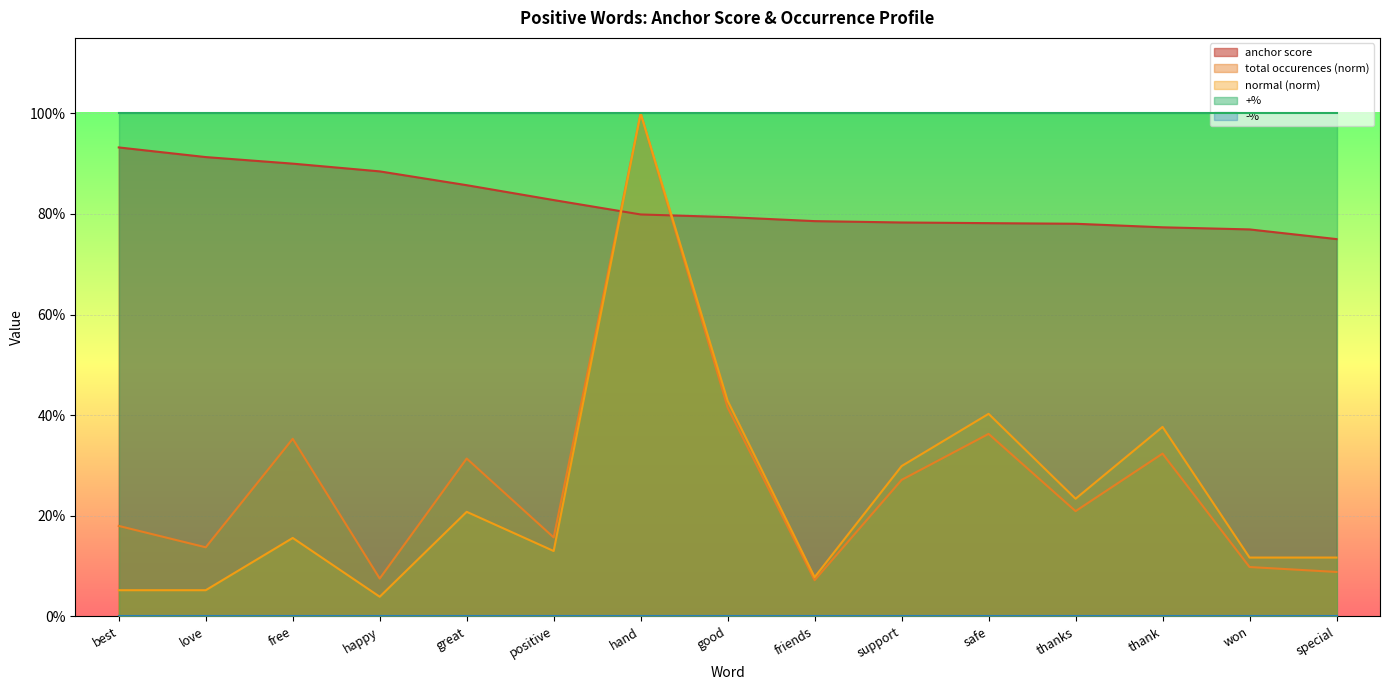

Rank the categories by normal value from highest to lowest.

hand, good, safe, thank, support, thanks, great, free, positive, won, special, friends, best, love, happy